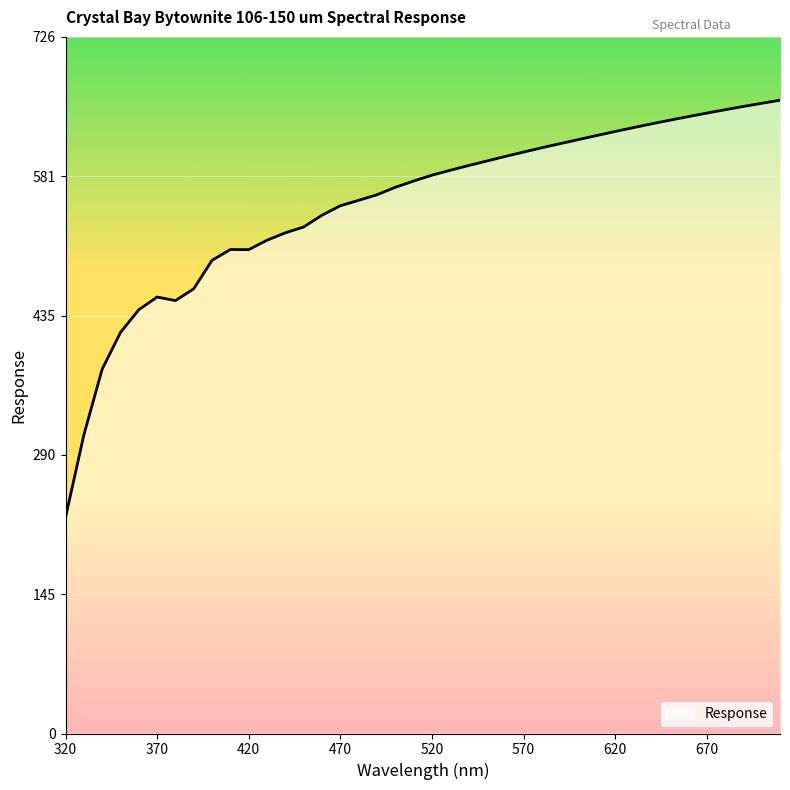

What is the difference between the maximum and minimum values?

435.1